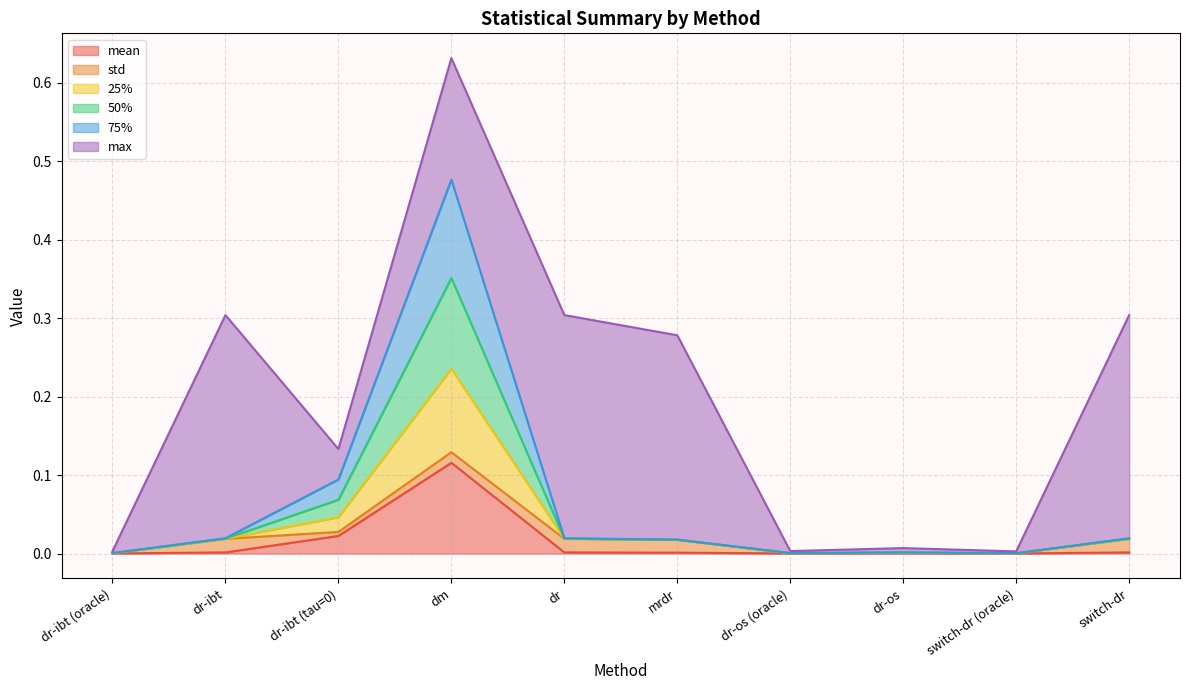

True or false: mean and 75% intersect in this chart.

False